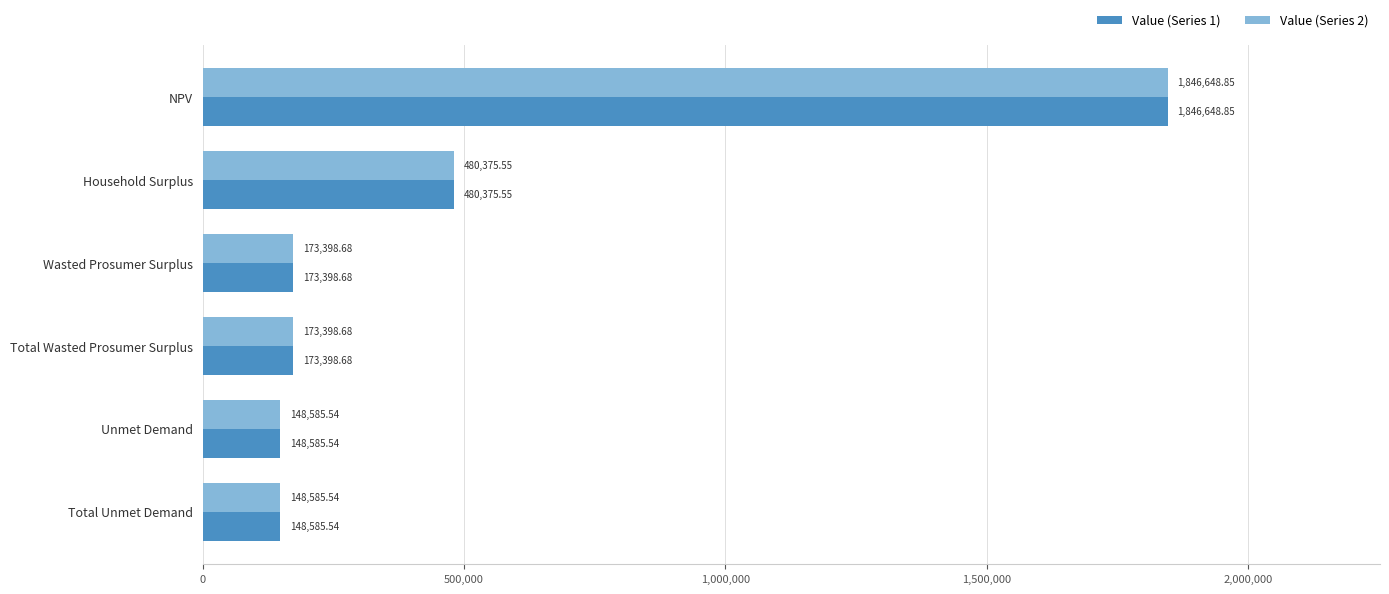

What are all the series names shown in the legend?

Value (Series 1), Value (Series 2)